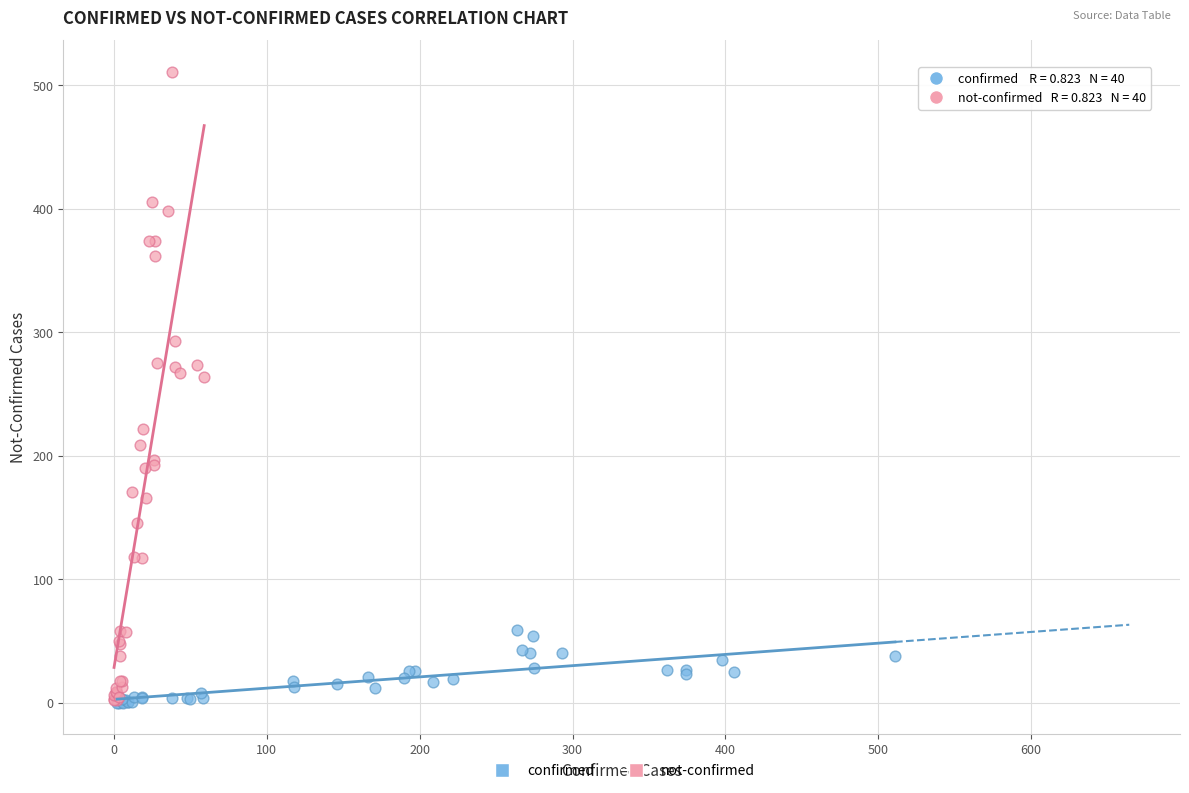

Which series has the largest Y range (max minus min)?

not-confirmed